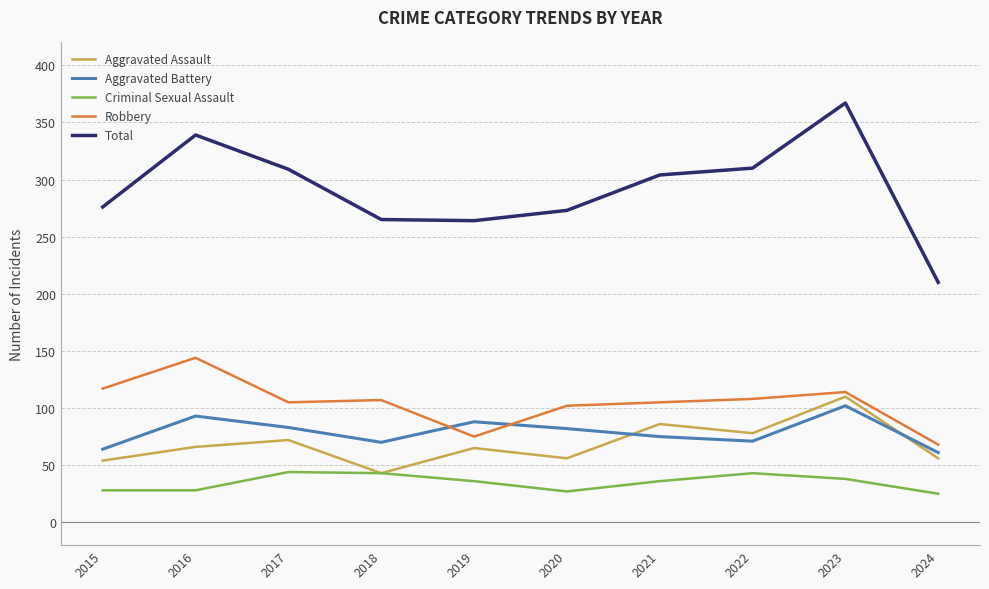

How many categories are shown in the chart?

10